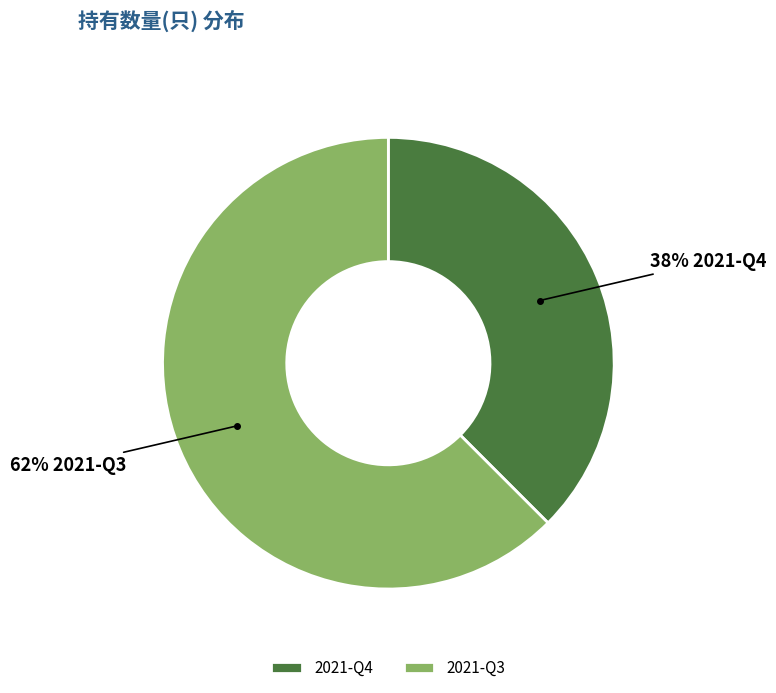

Count the number of slices in the pie.

2